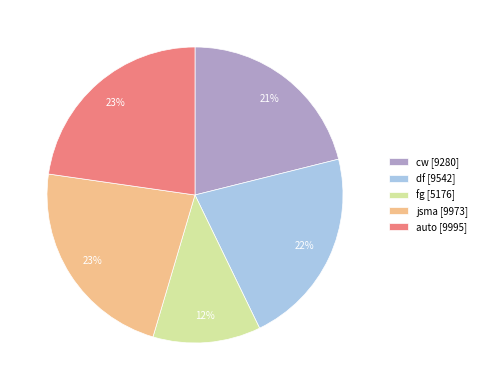

Combined, do fg [5176] and df [9542] account for over 50%?

No